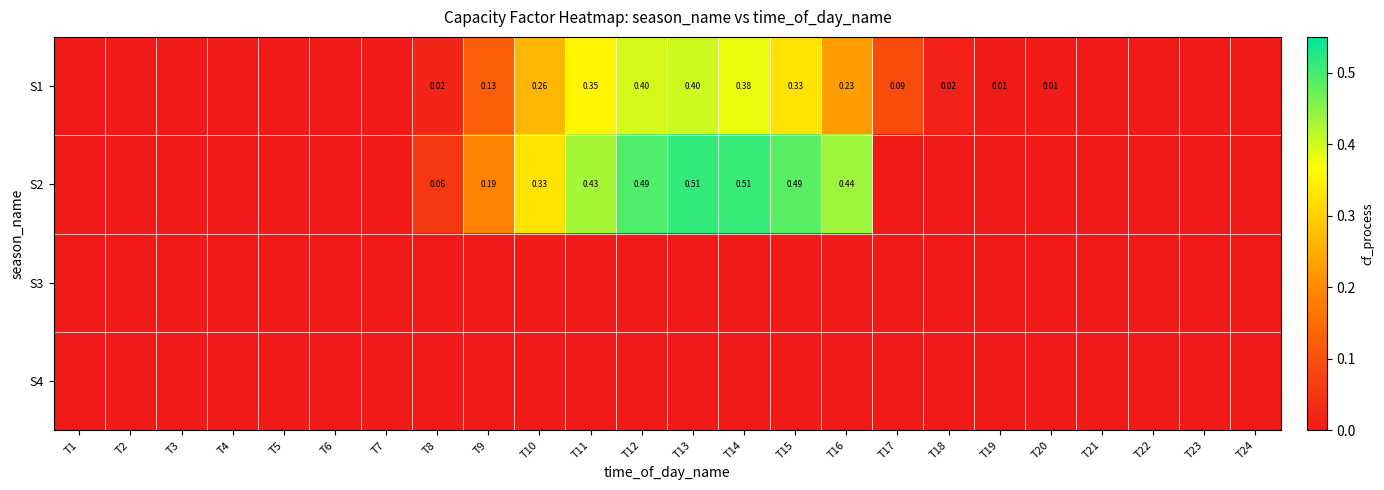

Is the value of S1 at T10 greater than the value of S2 at T13?

No